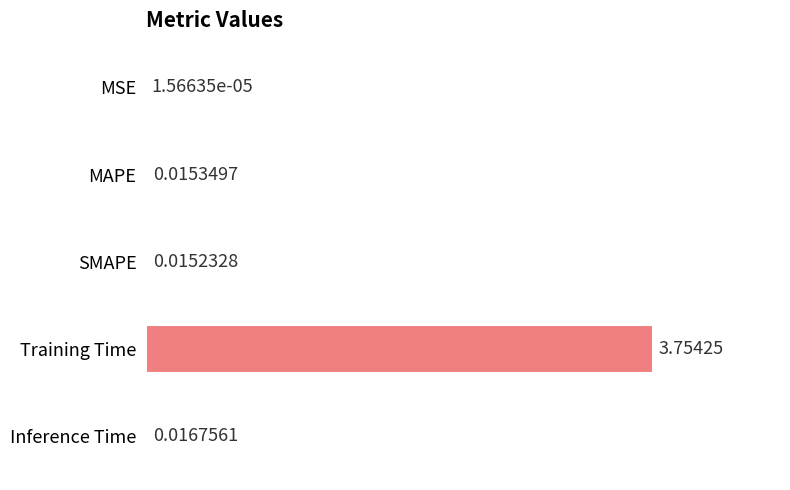

Which label corresponds to the largest value in the chart?

Training Time